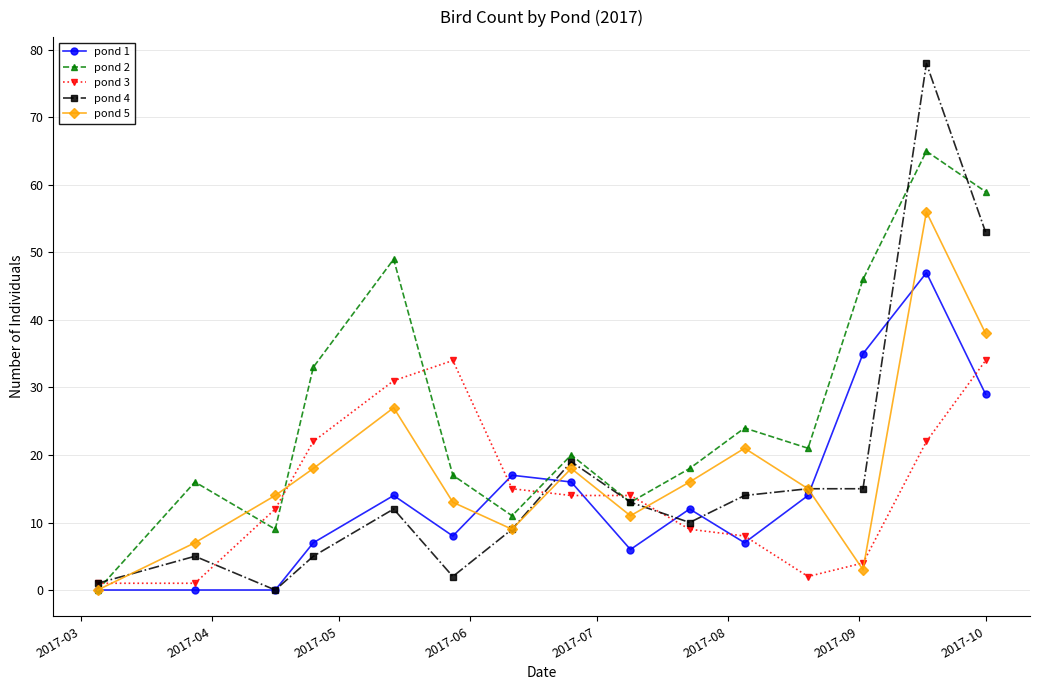

At how many categories does at least one series exceed 45?

4